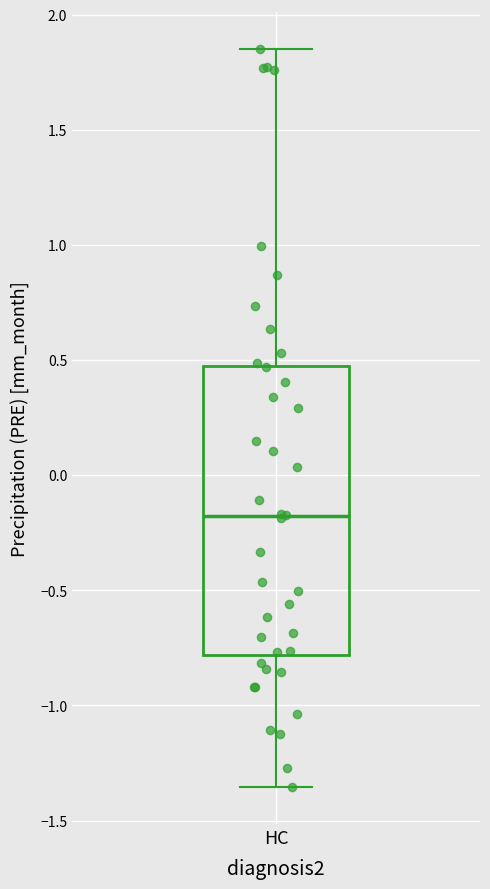

Read this box plot against the y-axis: the position of the median line, the range covered by the box, and the ends of both whiskers. The values are not printed on the chart, so give them approximately, as read against the axis.

median -0.20, box -0.80 to 0.50, whiskers -1.35 to 1.85